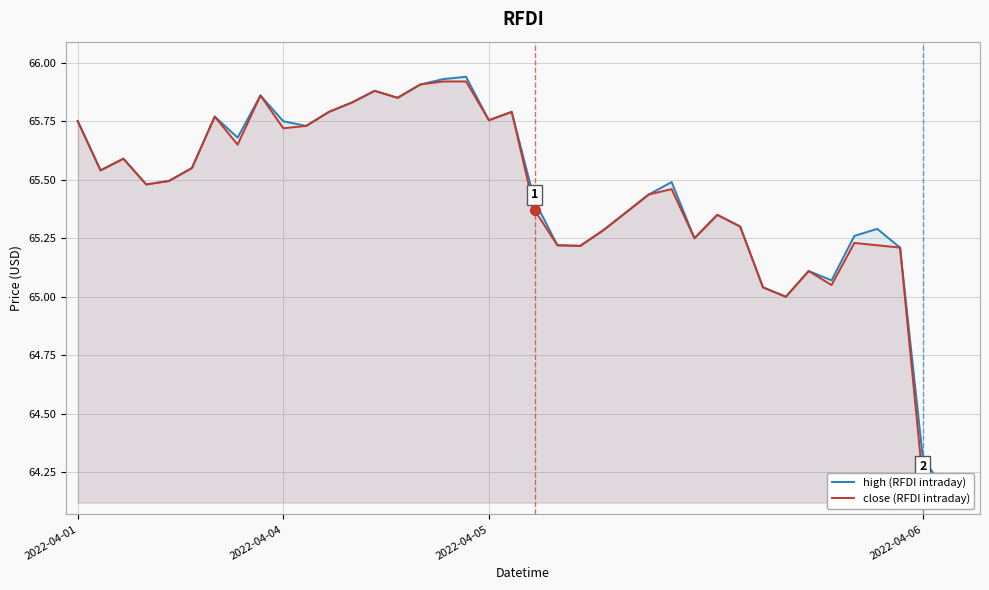

Which series contains the highest Y value?

high (RFDI intraday)